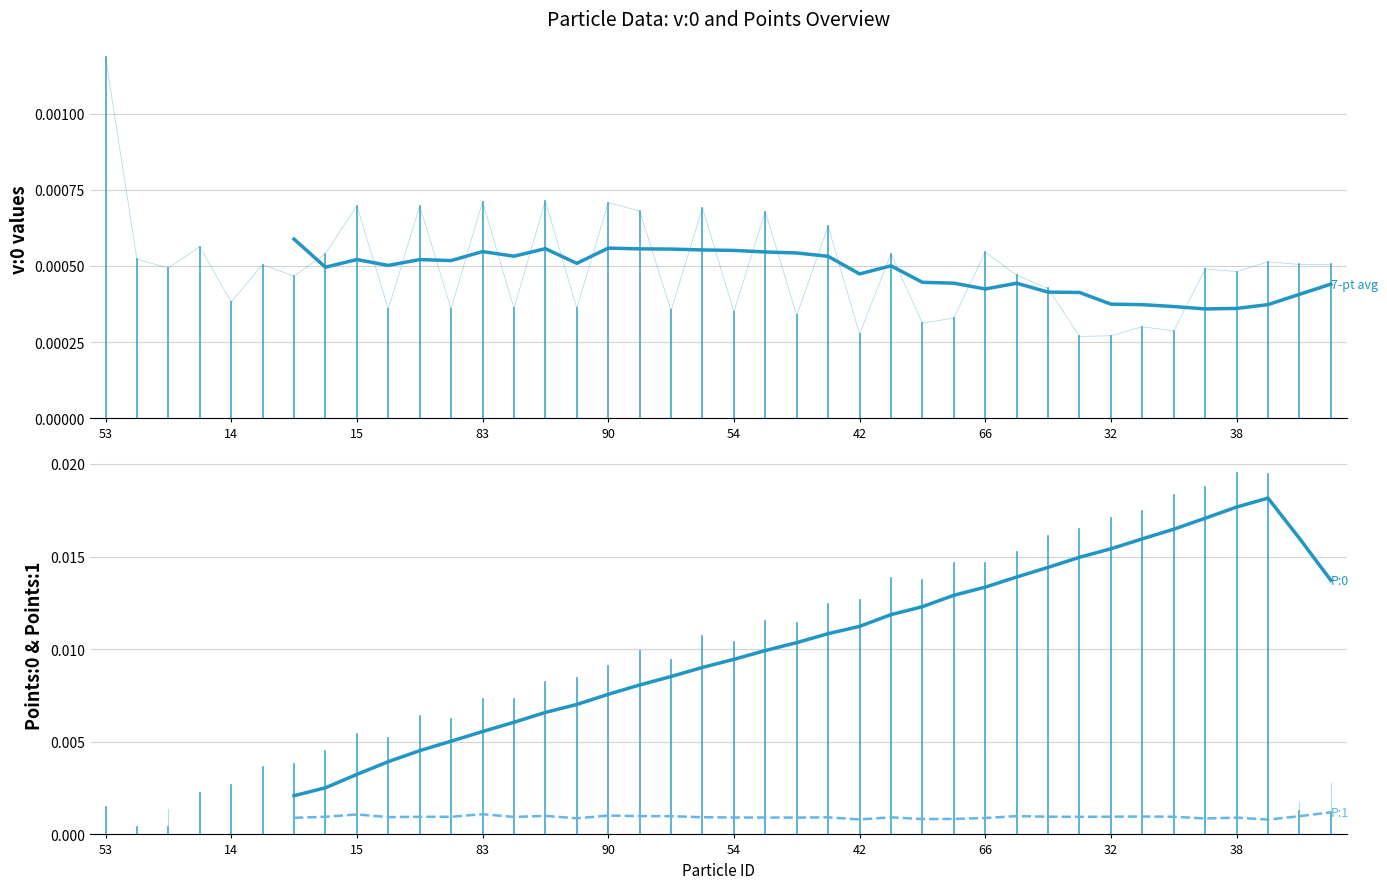

What is the label of the 39th point from the right?

14